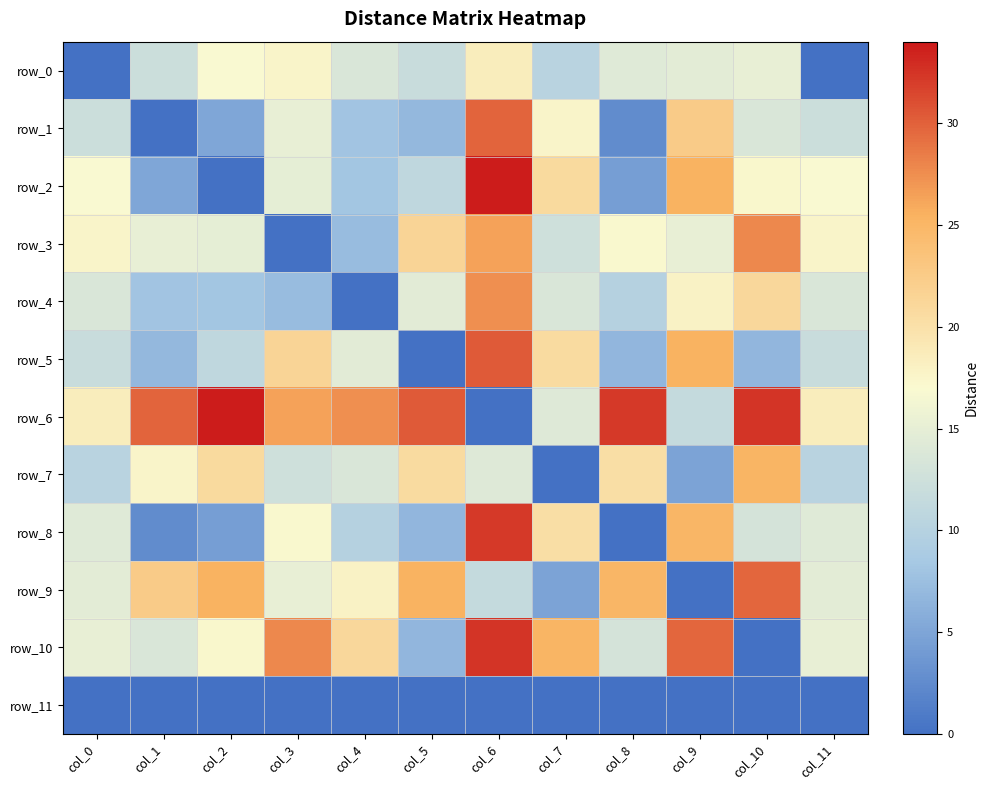

At which label does row_5 reach its peak?

col_6